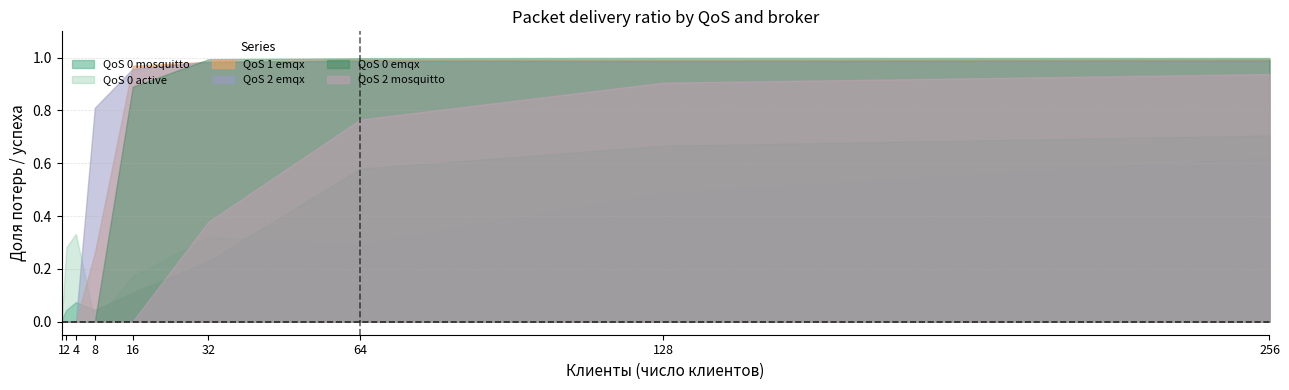

The value of QoS 0 emqx at 256 is 1.0. True or false?

True